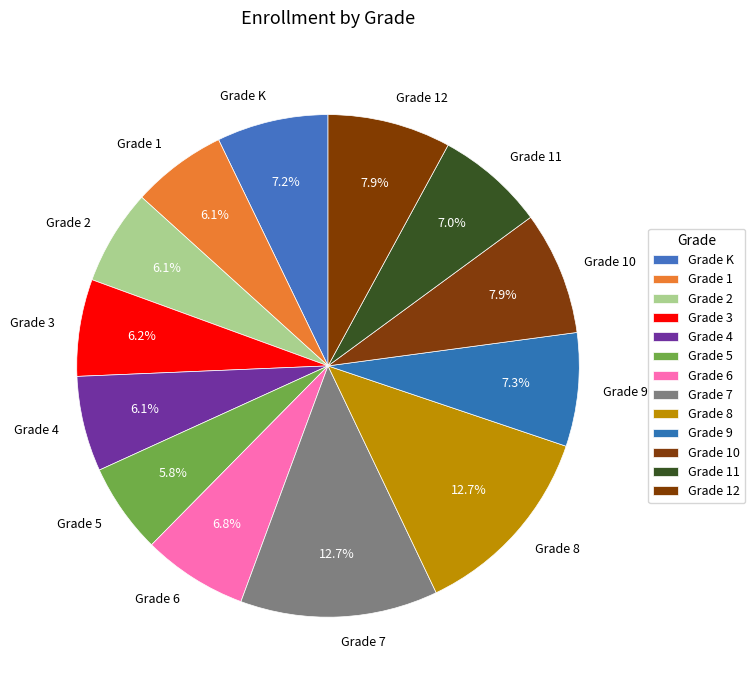

Between Grade 7 and Grade 9, which is larger?

Grade 7